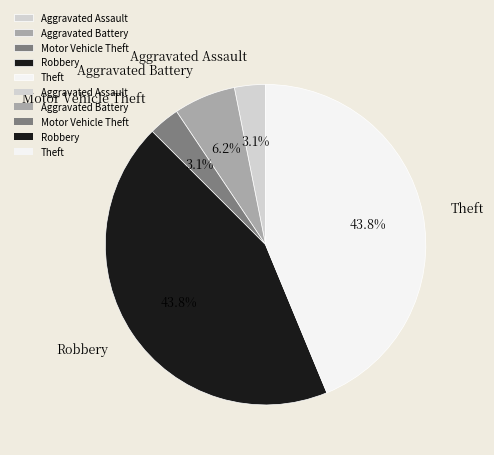

How many slices are in this pie chart?

5